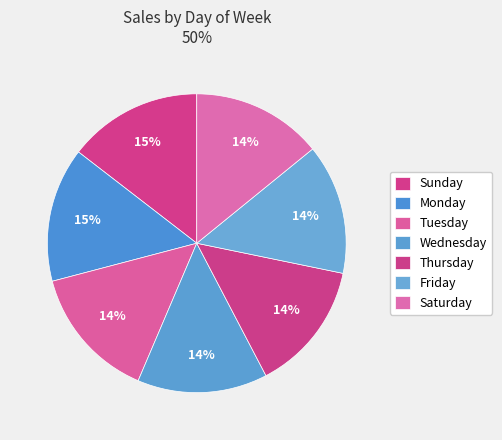

How many slices are in this pie chart?

7